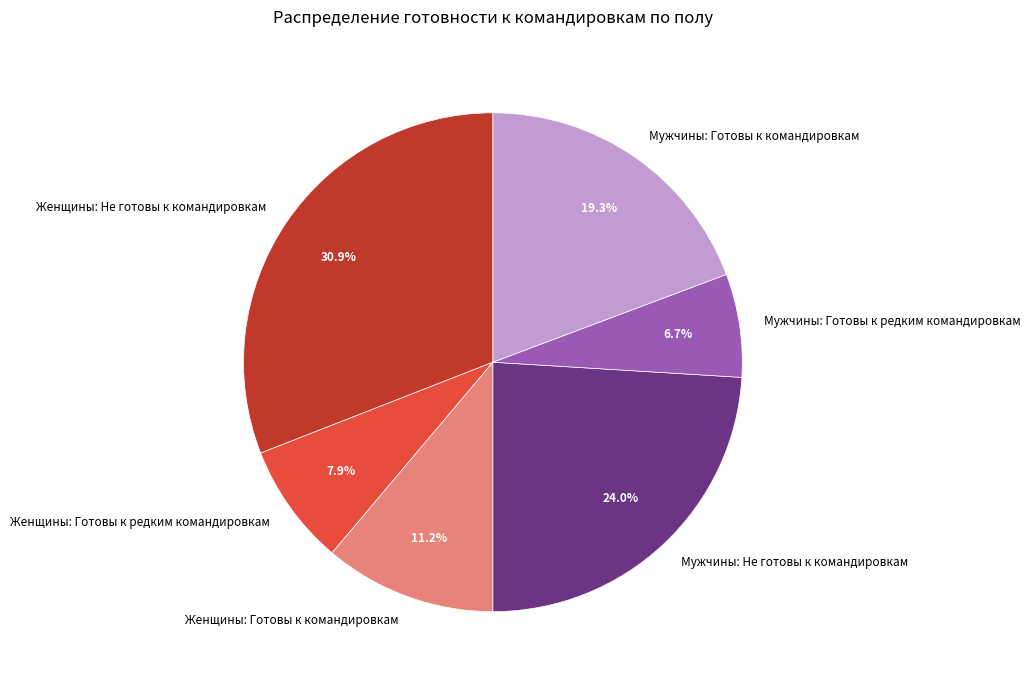

The Женщины: Готовы к командировкам slice represents 3% of the pie. True or false?

False